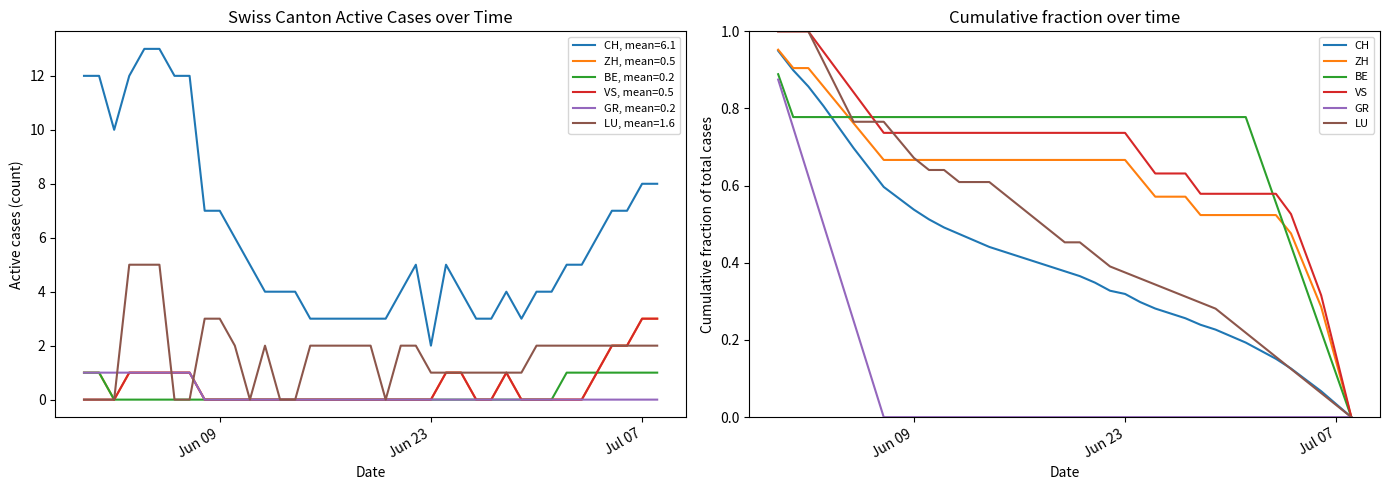

True or false: CH, mean=6.1 and GR, mean=0.2 cross at least once.

False